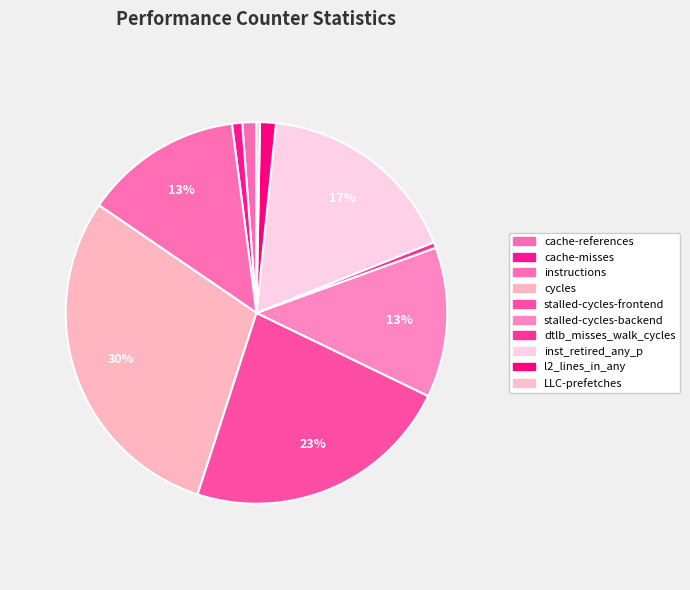

How much of the chart is everything except inst_retired_any_p?

82.7%